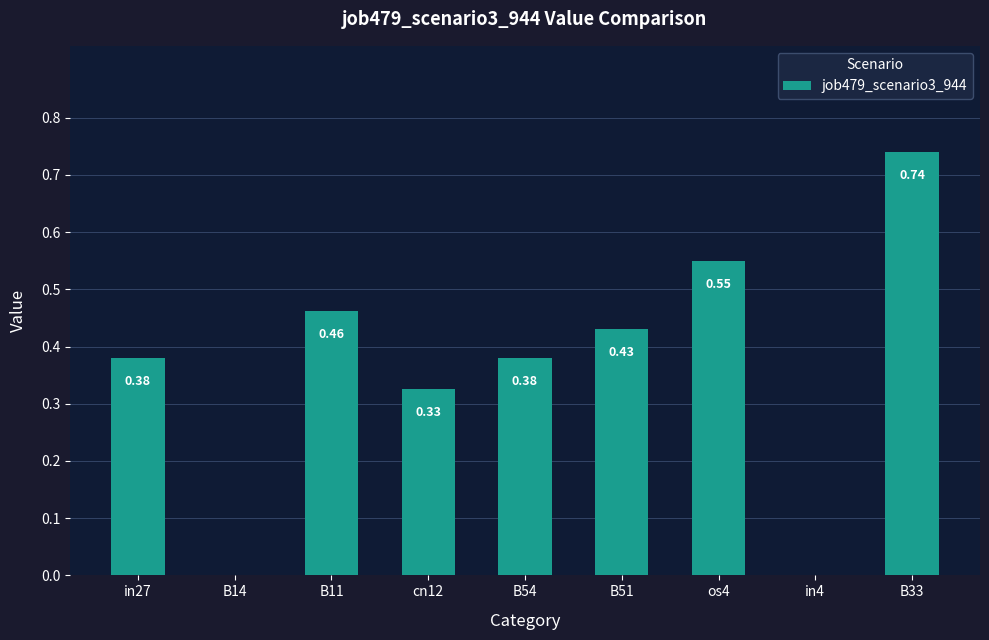

True or false: the data shows 0.0 at in4.

True